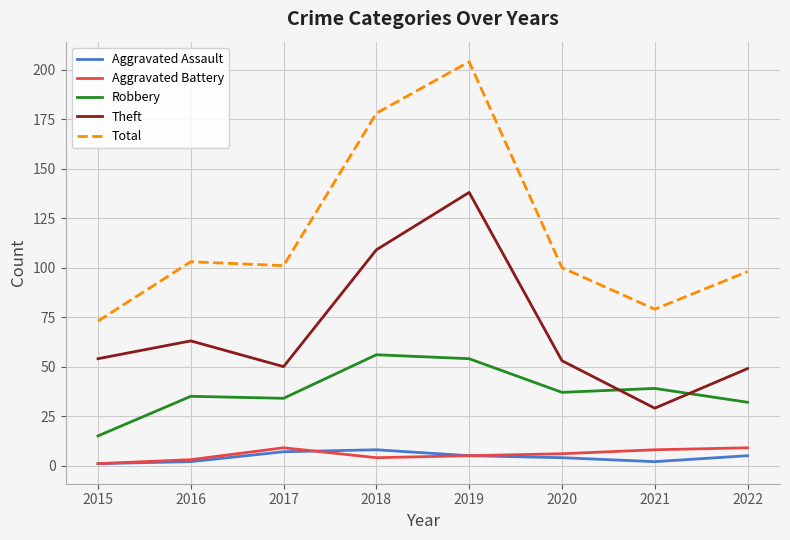

Which category has the lowest value in the Total series?

2015